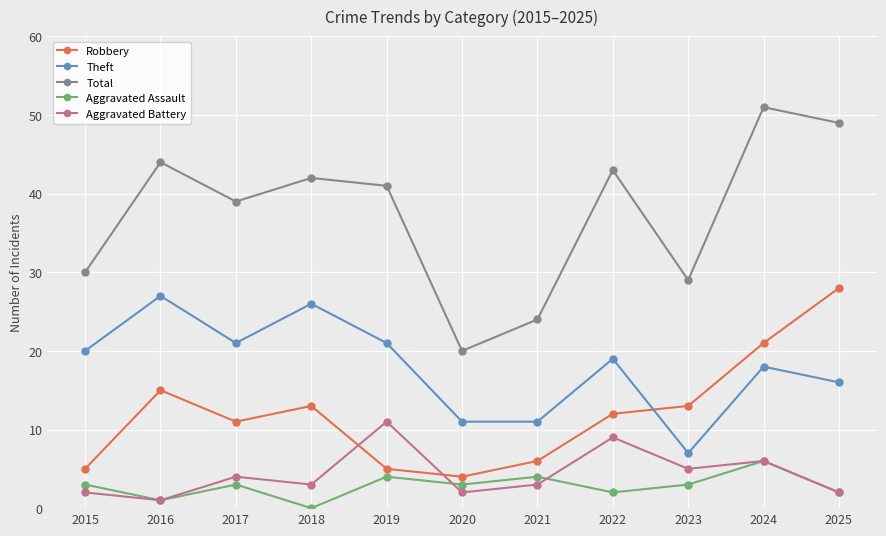

Which category has the highest value in the Aggravated Battery series?

2019